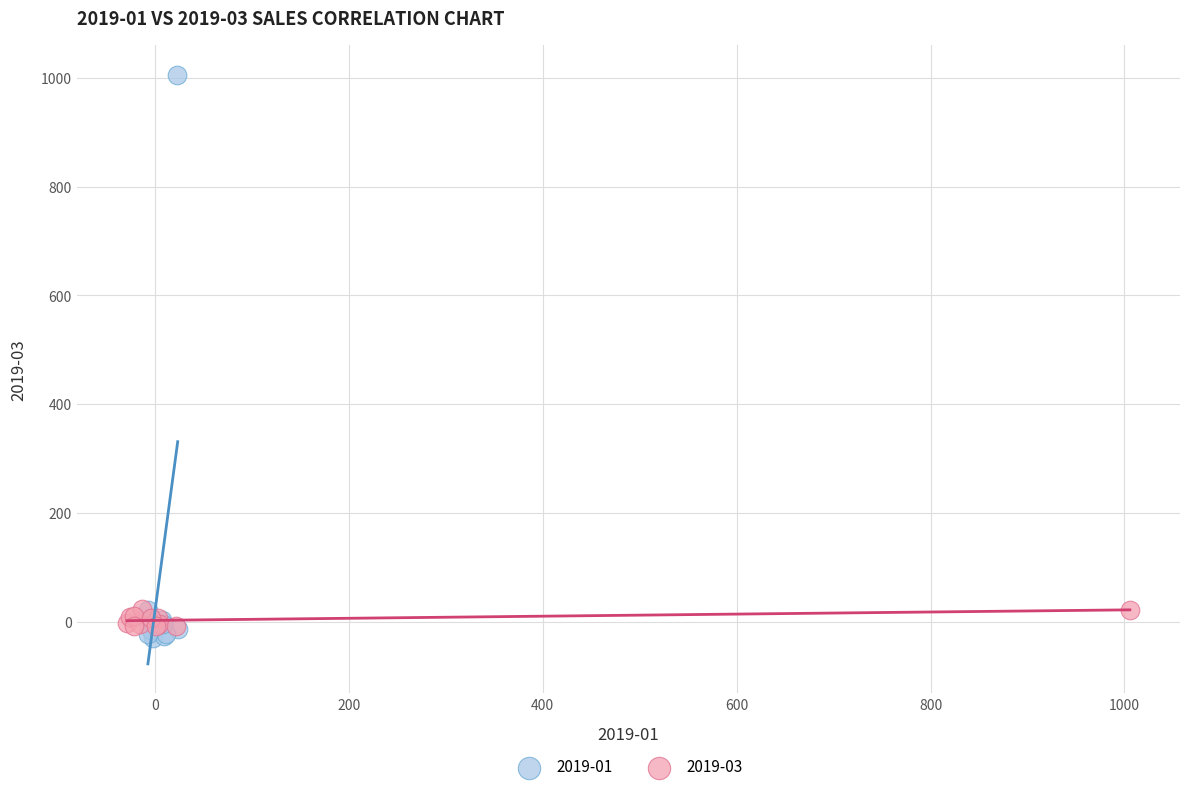

Which series contains the highest Y value?

2019-01